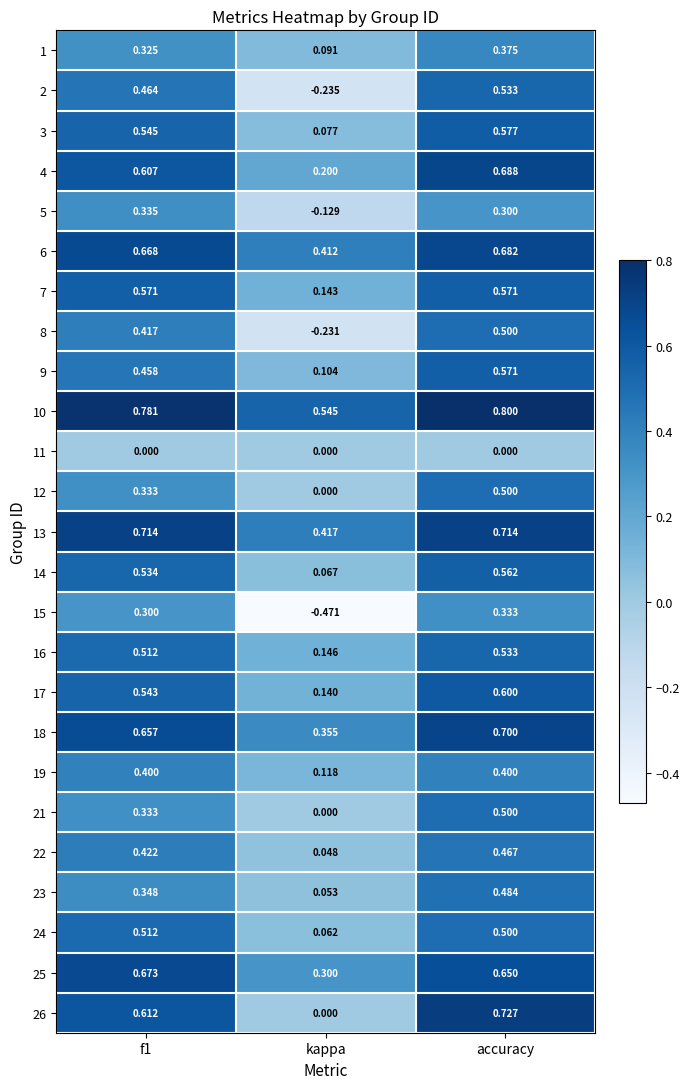

At which category is the sum across all series the highest?

accuracy